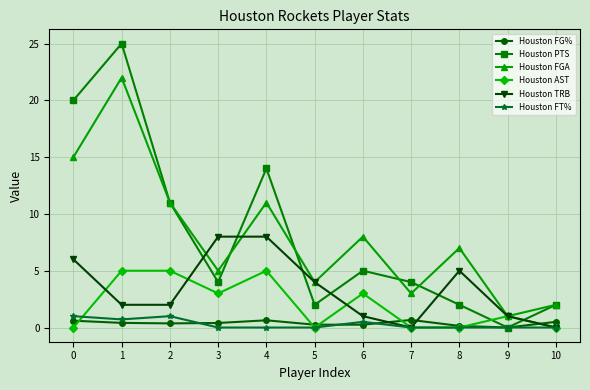

Which label corresponds to the largest value in the chart?

1